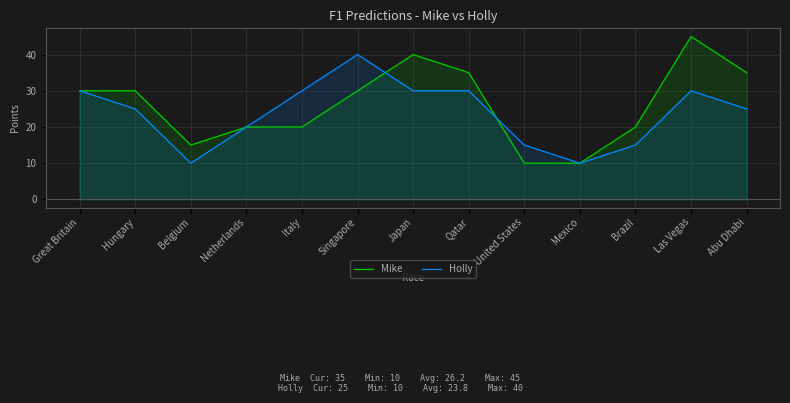

Which series has the largest total across all categories?

Mike